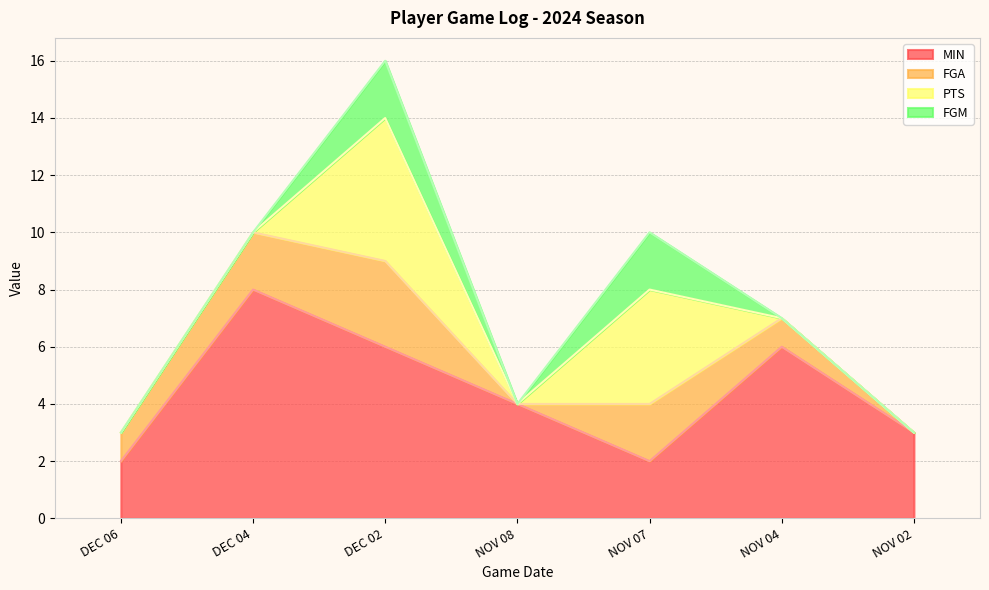

True or false: FGA and MIN cross at least once.

False